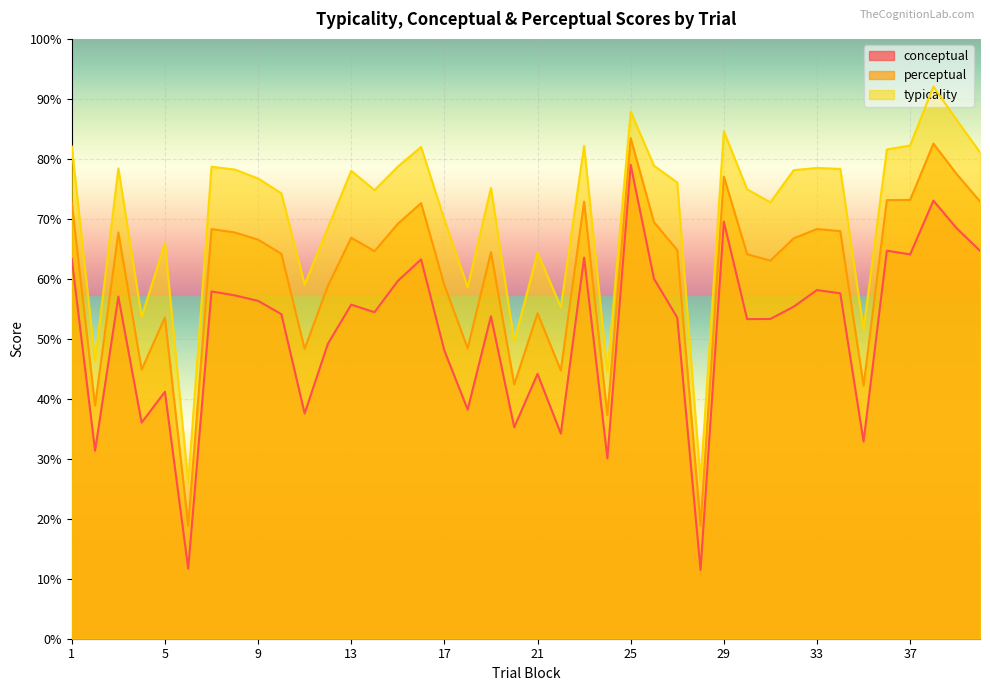

Between 1 and 6, which series saw the biggest shift?

typicality